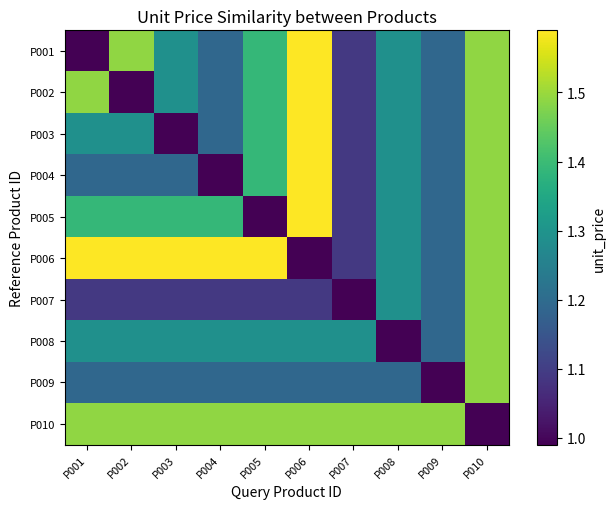

What is the spread (max minus min) of values at P006?

0.6